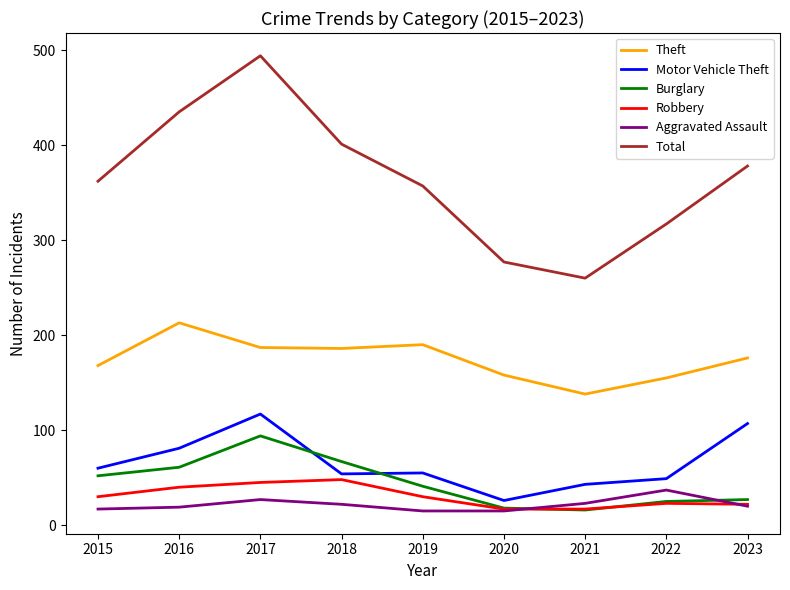

Is the value of Burglary at 2018 greater than the value of Theft at 2016?

No